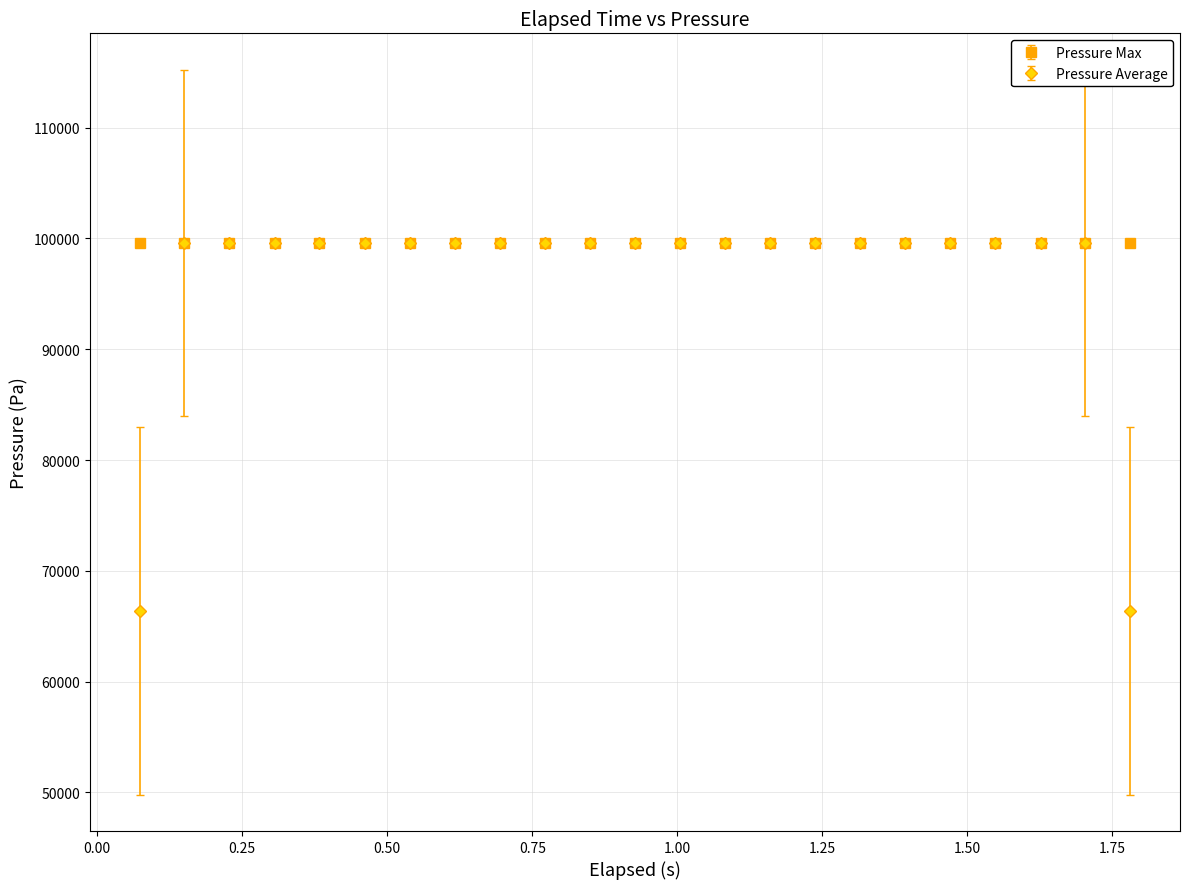

Which series has the widest spread of values?

Pressure Average